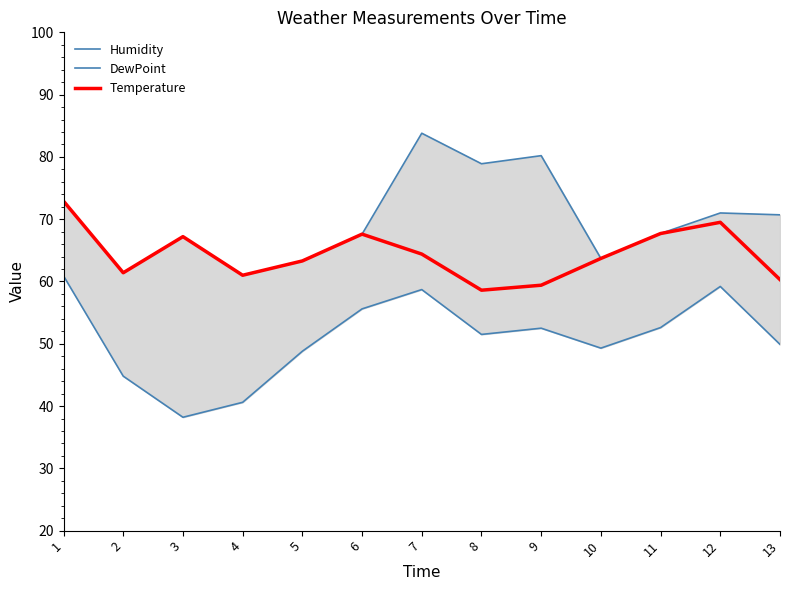

What is the total value across all series at 6?

190.8